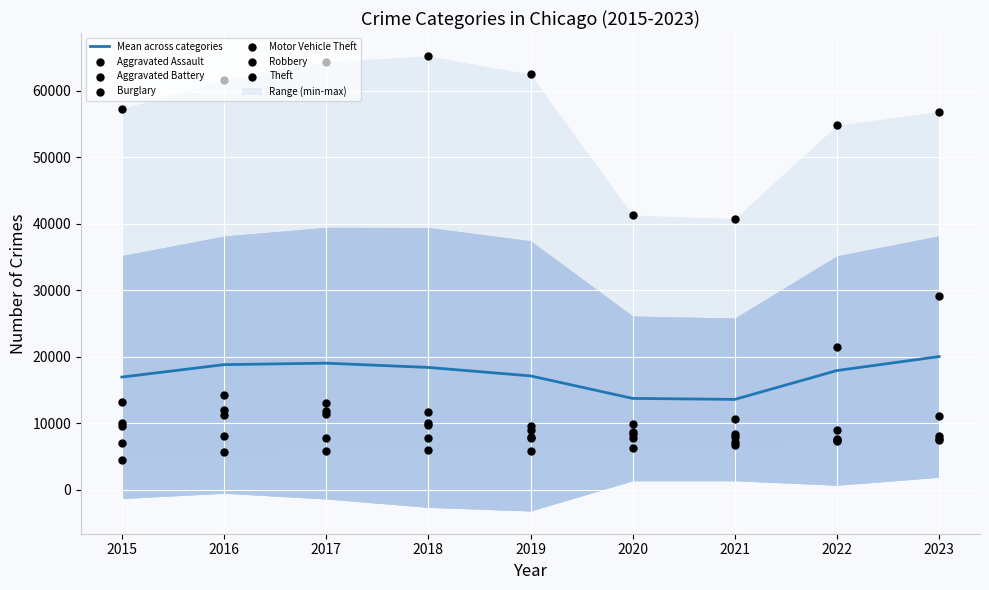

Which series has the largest total across all categories?

Theft